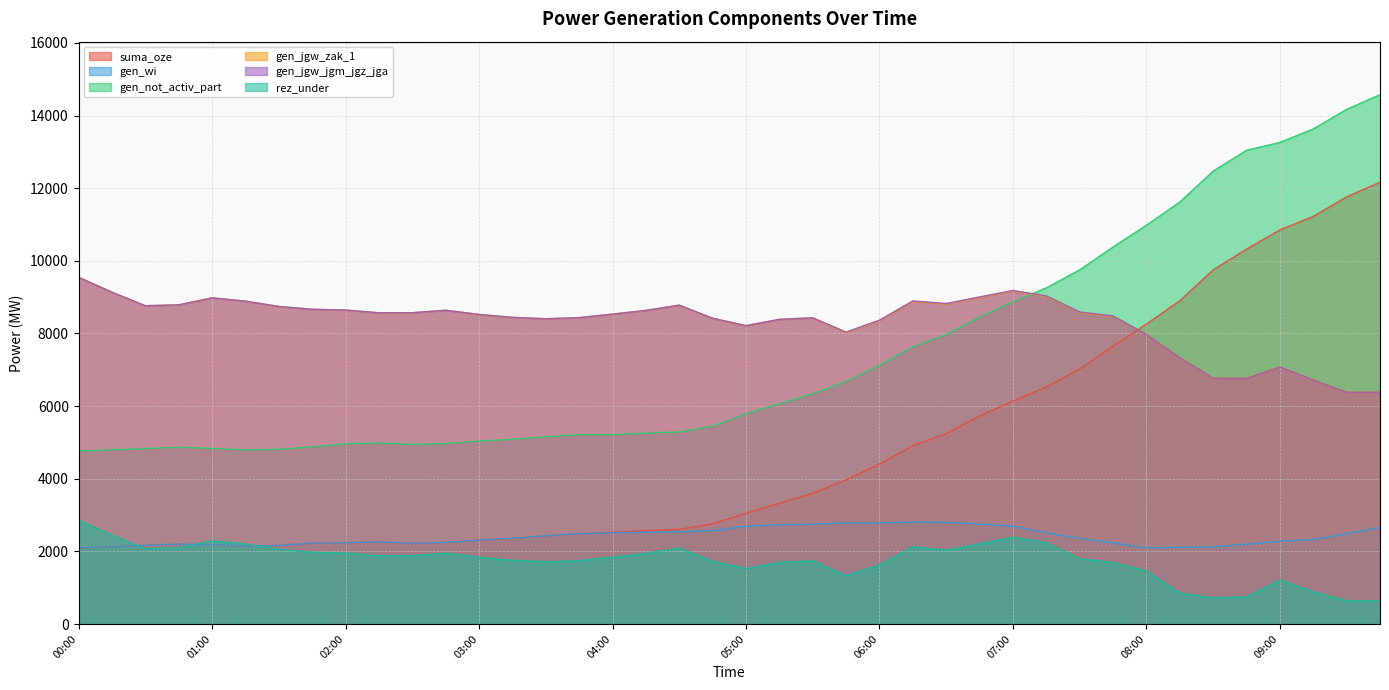

What are all the series names shown in the legend?

suma_oze, gen_wi, gen_not_activ_part, gen_jgw_zak_1, gen_jgw_jgm_jgz_jga, rez_under